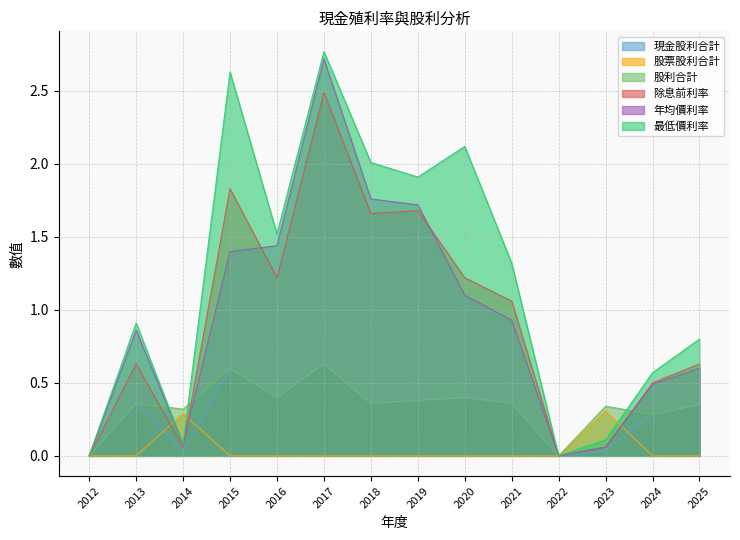

Which series ends up on top after the final intersection of 股利合計 and 年均價利率?

年均價利率